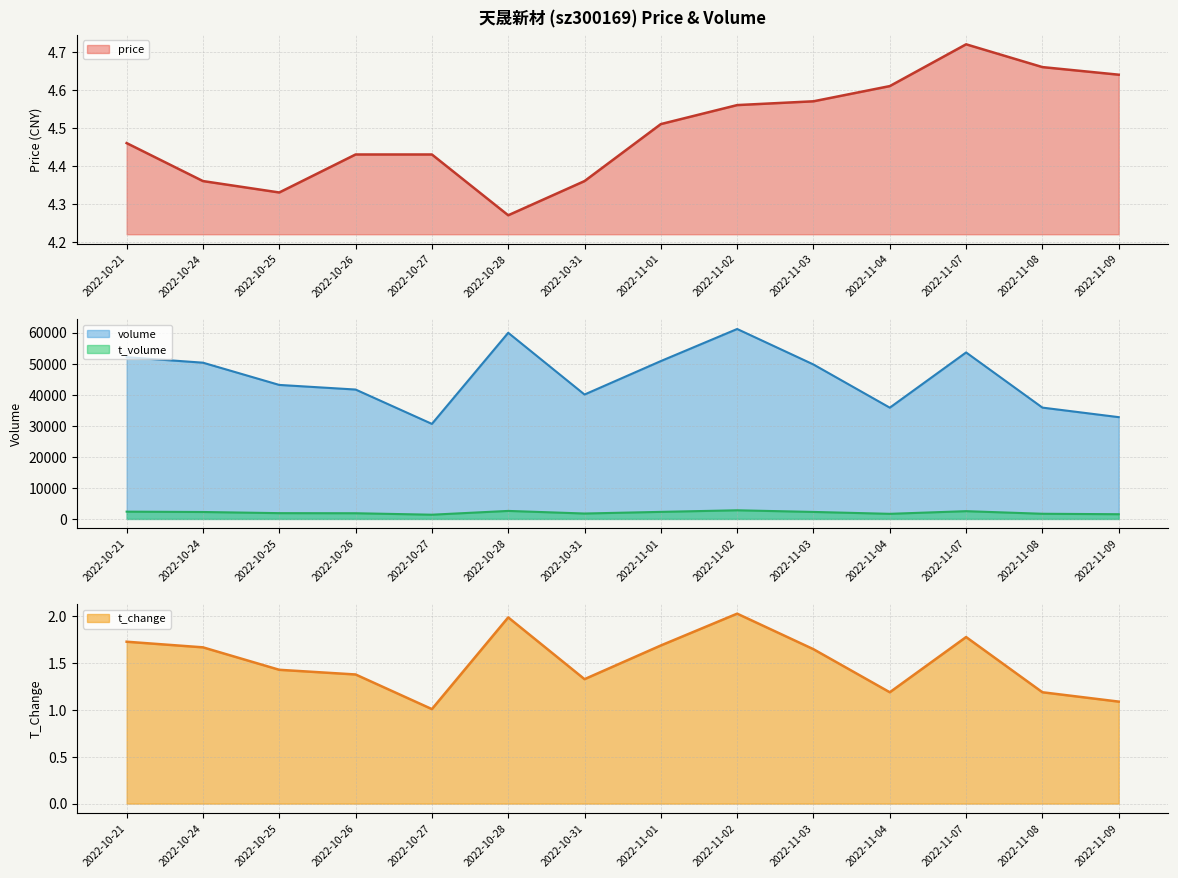

At how many categories does at least one series exceed 36003?

10